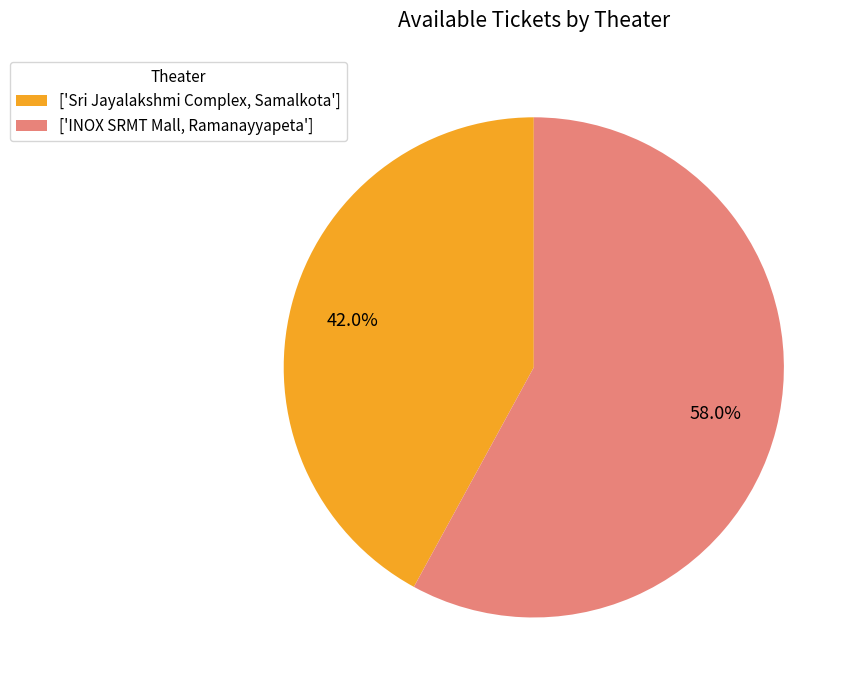

Rank the categories by value from lowest to highest.

['Sri Jayalakshmi Complex, Samalkota'], ['INOX SRMT Mall, Ramanayyapeta']